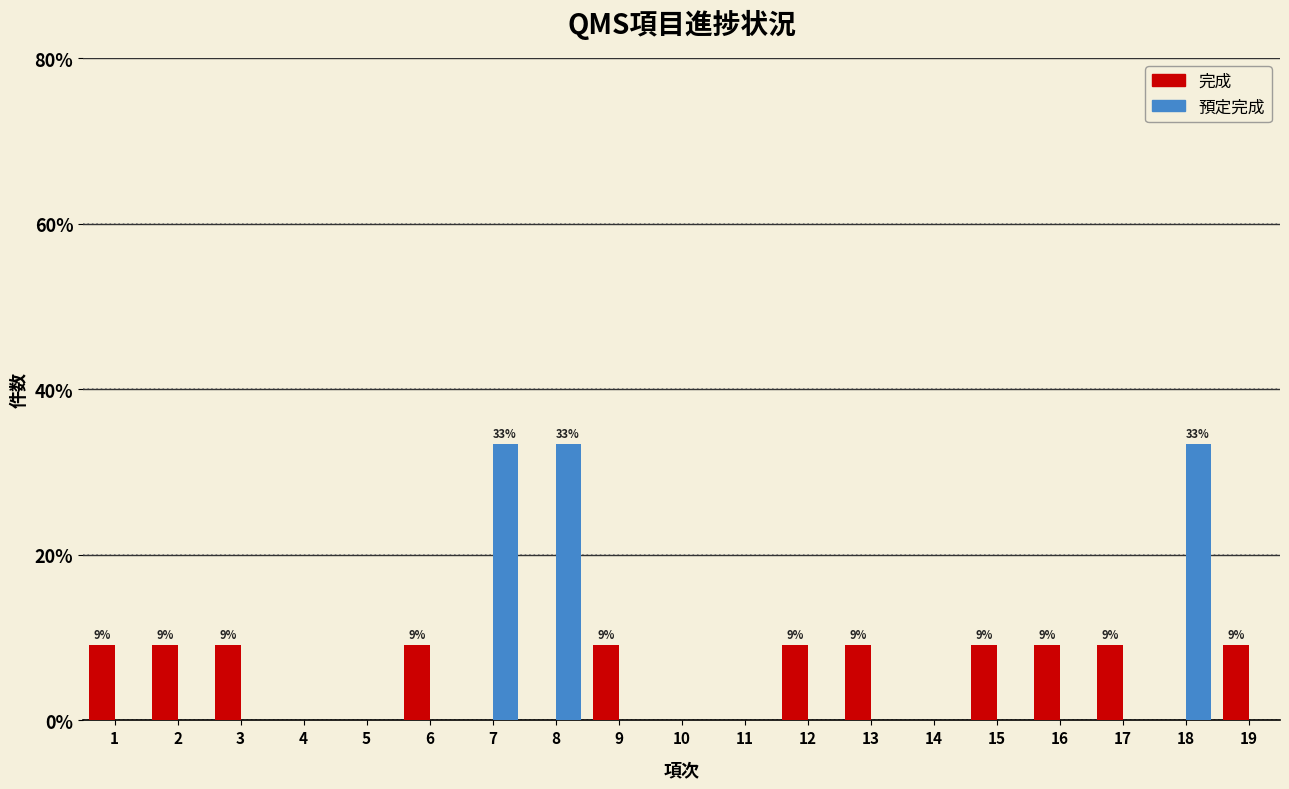

Between 10 and 16, which series saw the biggest shift?

完成